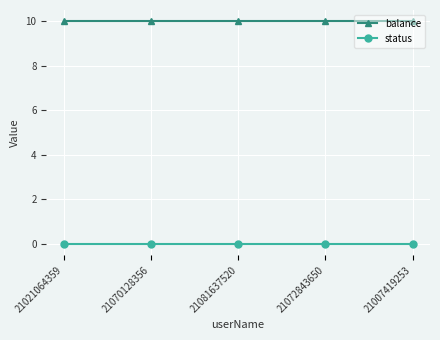

What is the label of the 3rd point from the right?

21081637520